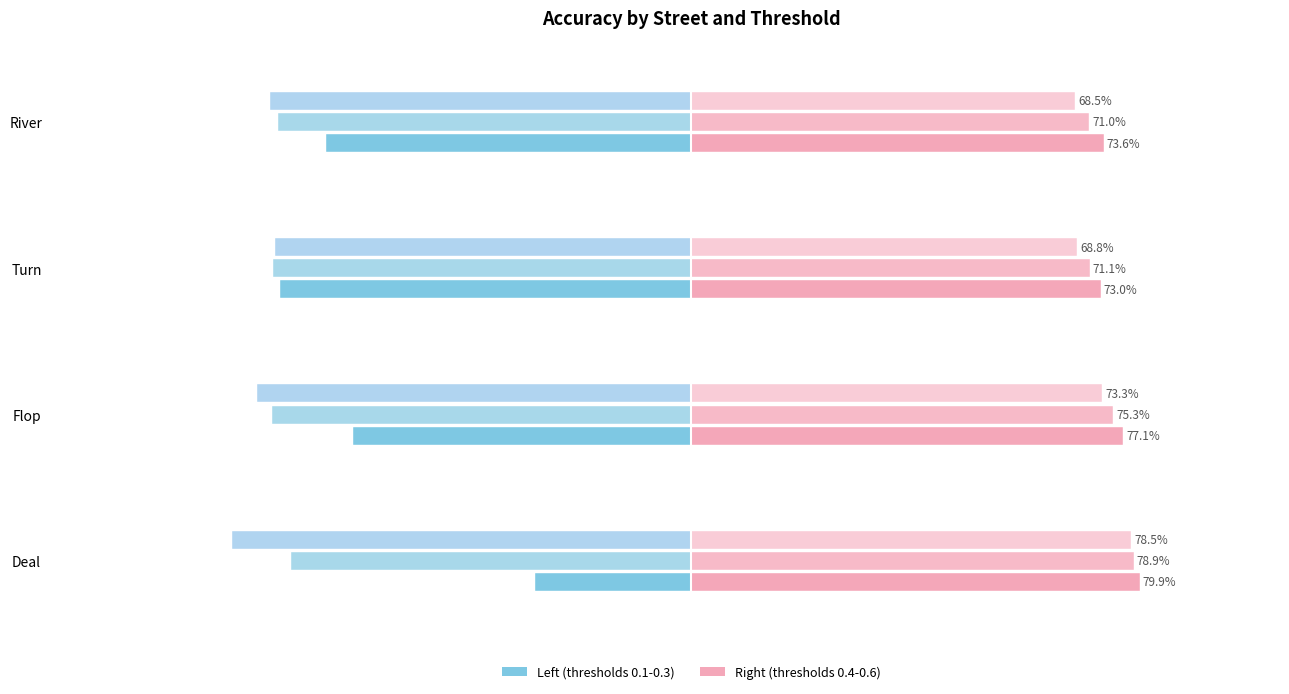

The 0.4 series shows 0.3 at Flop. True or false?

False